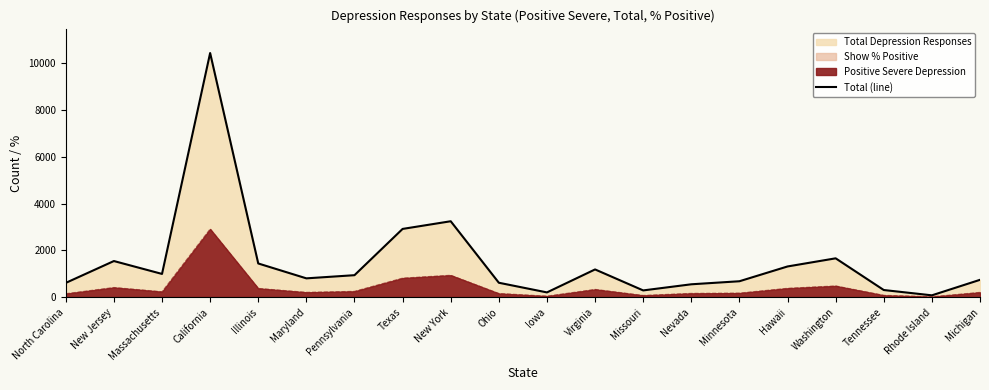

Which category has the lowest value across all series?

Rhode Island